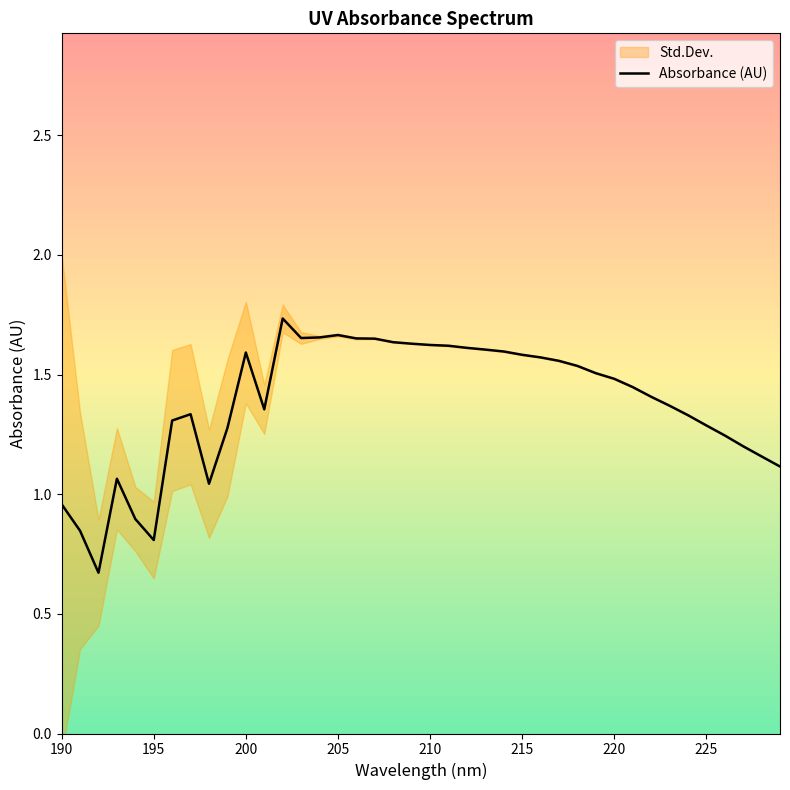

Reading left to right, list all the values displayed in this chart.

1.0	0.8	0.7	1.1	0.9	0.8	1.3	1.3	1.0	1.3	1.6	1.4	1.7	1.7	1.7	1.7	1.7	1.6	1.6	1.6	1.6	1.6	1.6	1.6	1.6	1.6	1.6	1.6	1.5	1.5	1.5	1.4	1.4	1.4	1.3	1.3	1.2	1.2	1.2	1.1